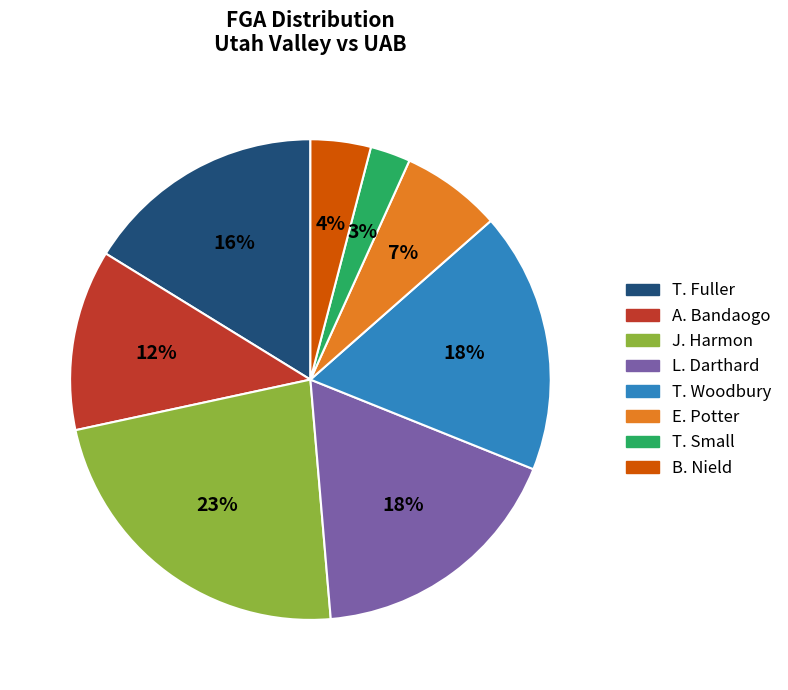

To the nearest percent, what is the difference between the largest and smallest slice percentages?

20%